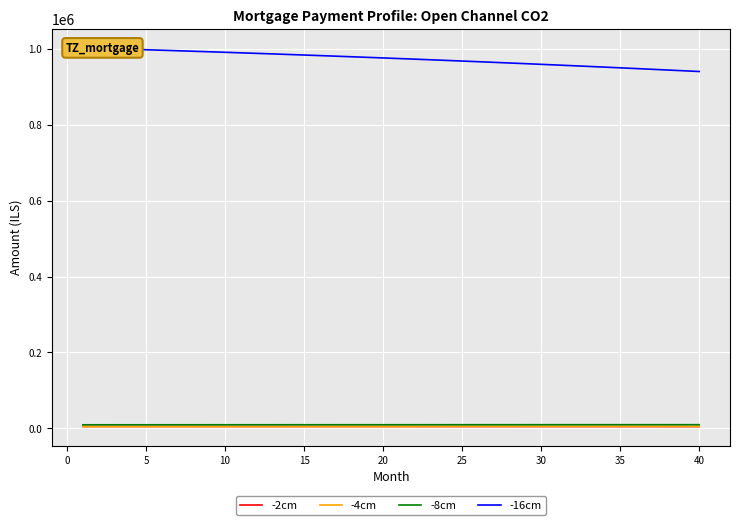

What is the value of the -16cm point at the 19th from the left?

978077.4